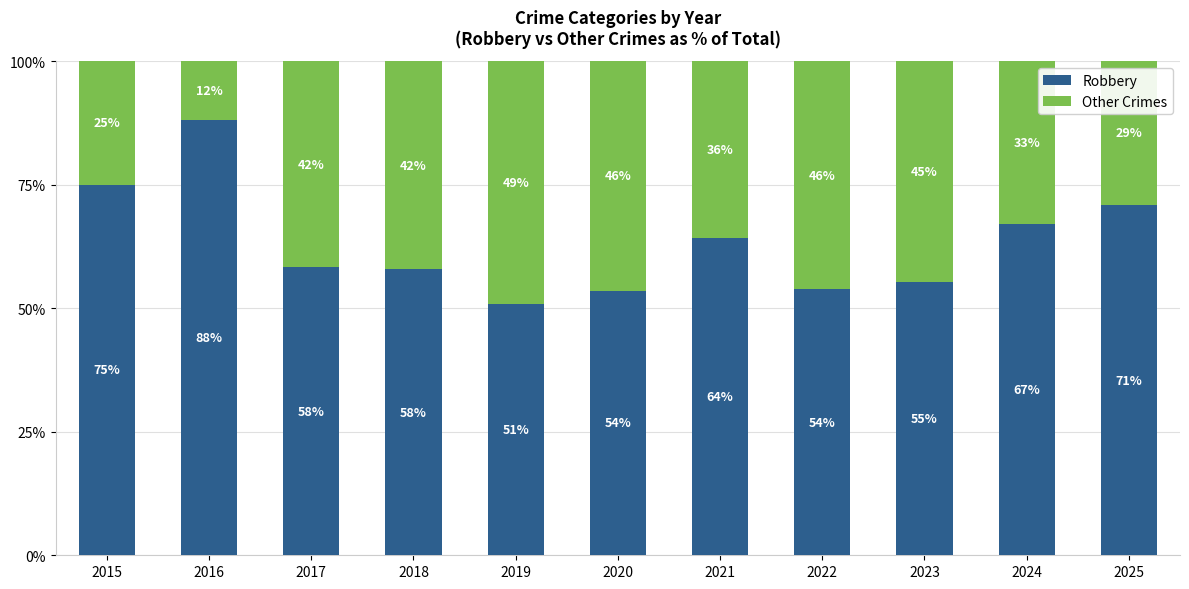

What is the total value across all series at 2025?

100.0